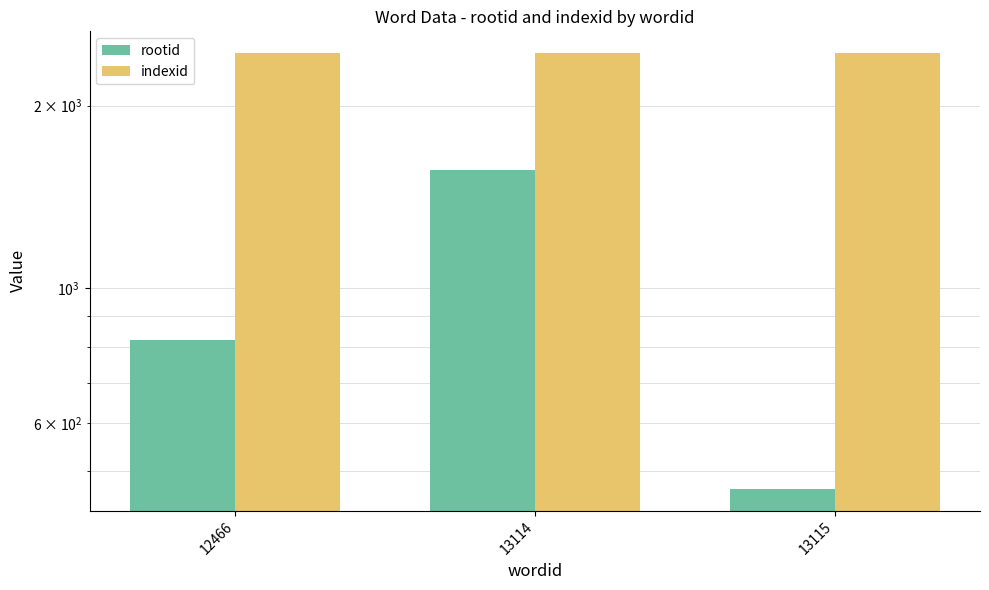

What is the highest value of the rootid series?

1570